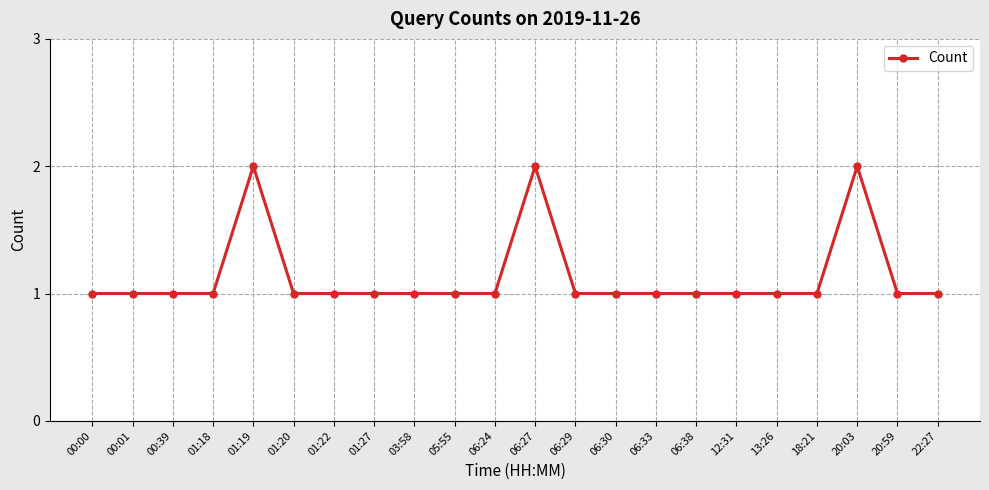

True or false: the data shows 1 at 01:18.

True